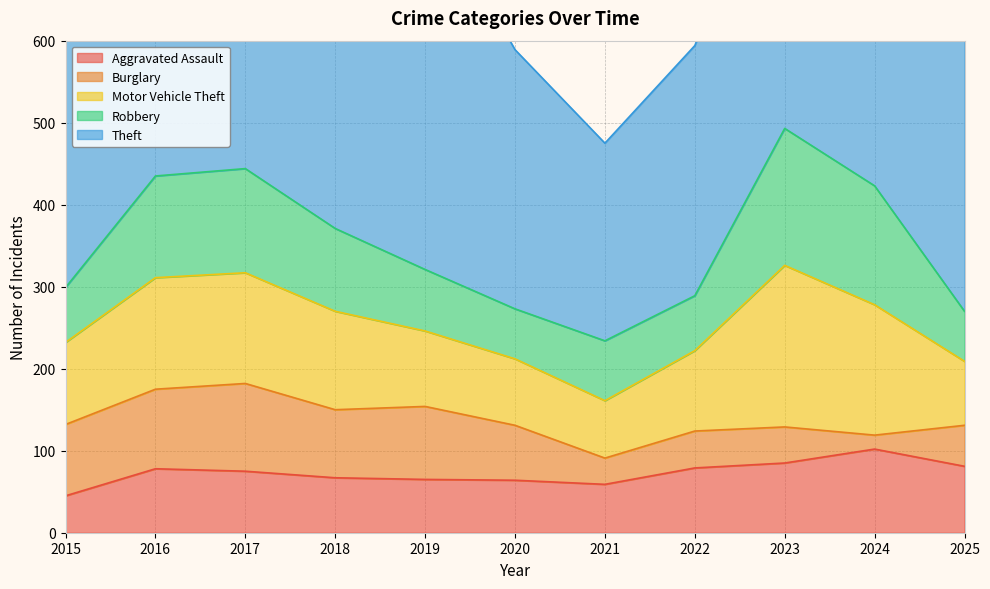

Which series changed the most between 2021 and 2023?

Theft